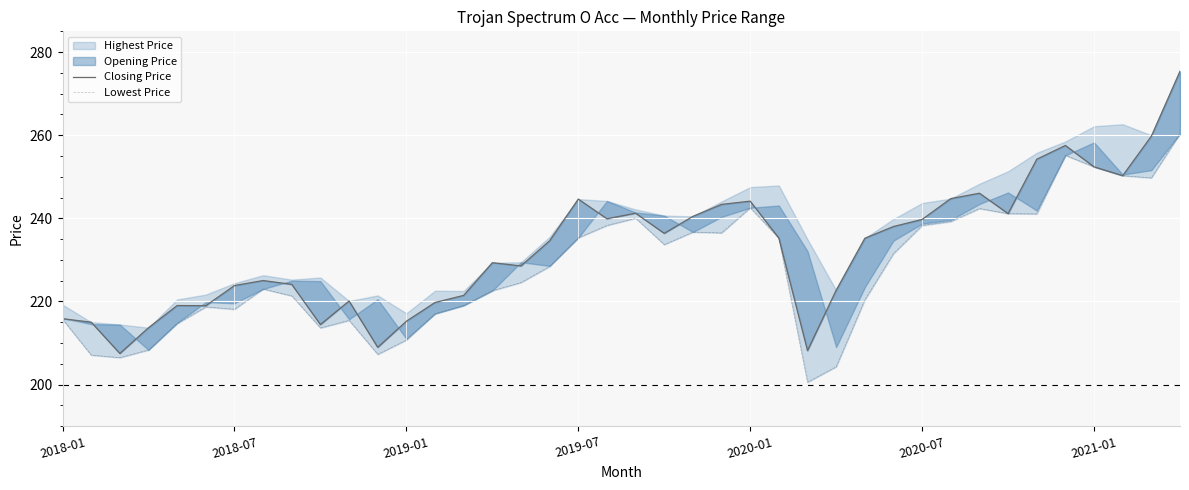

Does the chart display data point markers on the line(s)?

No